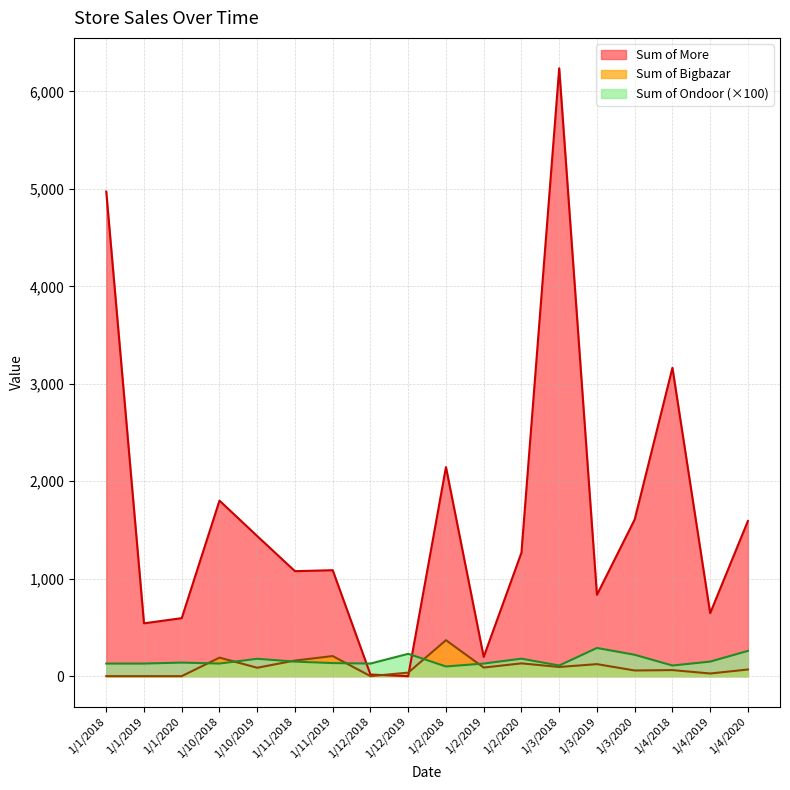

Is the value of Sum of More at 1/4/2019 greater than the value of Sum of Ondoor at 1/2/2020?

Yes